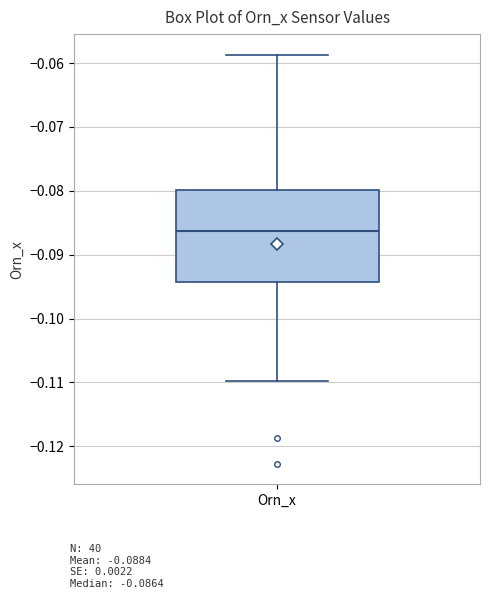

Where does the upper whisker of the box for Orn_x end on the y-axis? The values are not printed on the chart, so give them approximately, as read against the axis.

-0.059